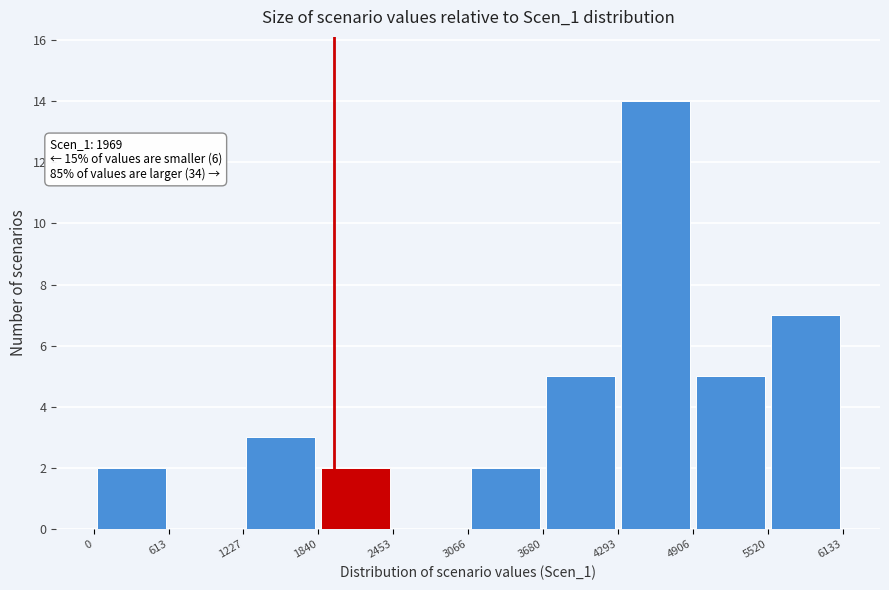

Which range on the x-axis has the tallest bar?

4293 to 4906